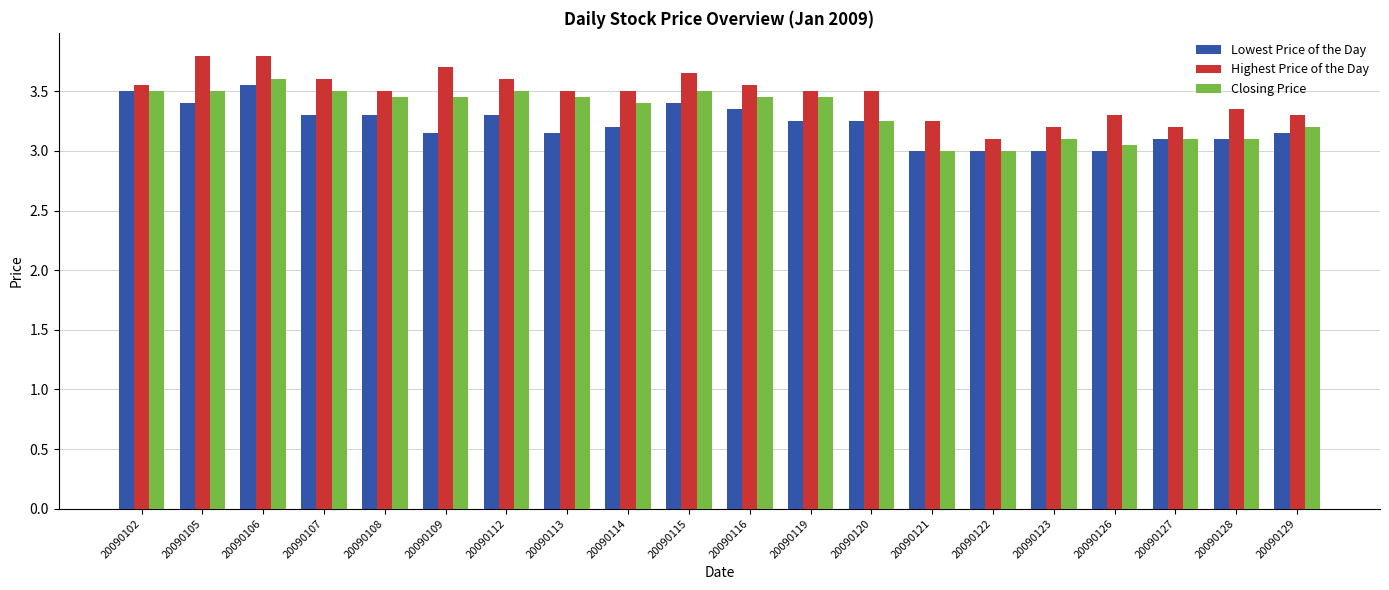

At which label does Closing Price reach its peak?

20090106